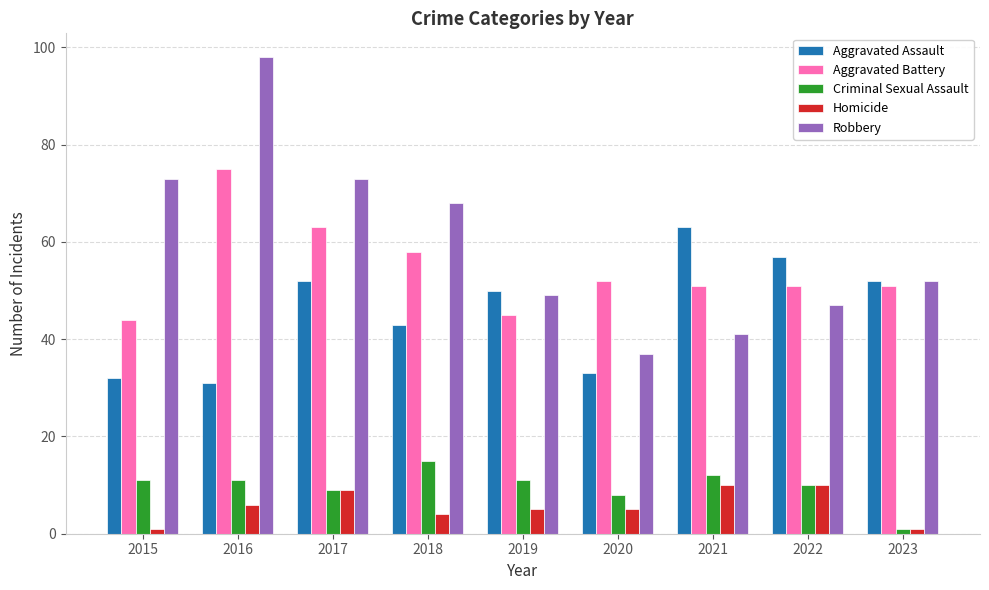

Count the number of categories in the chart.

9